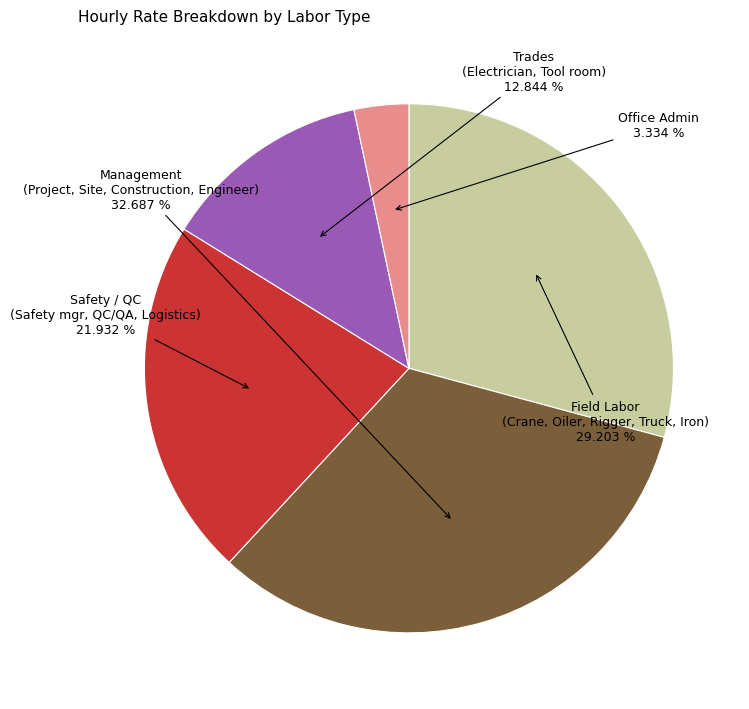

How many slices are in this pie chart?

5